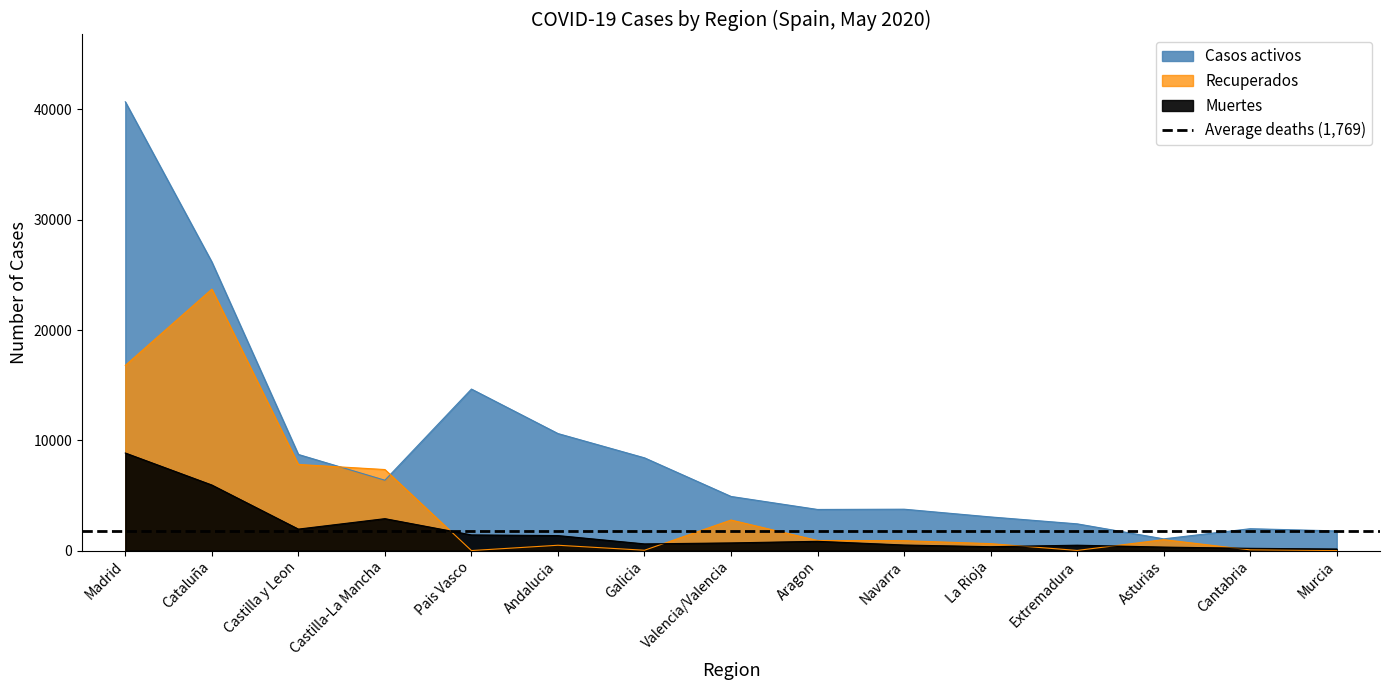

True or false: Casos activos and Muertes cross at least once.

False